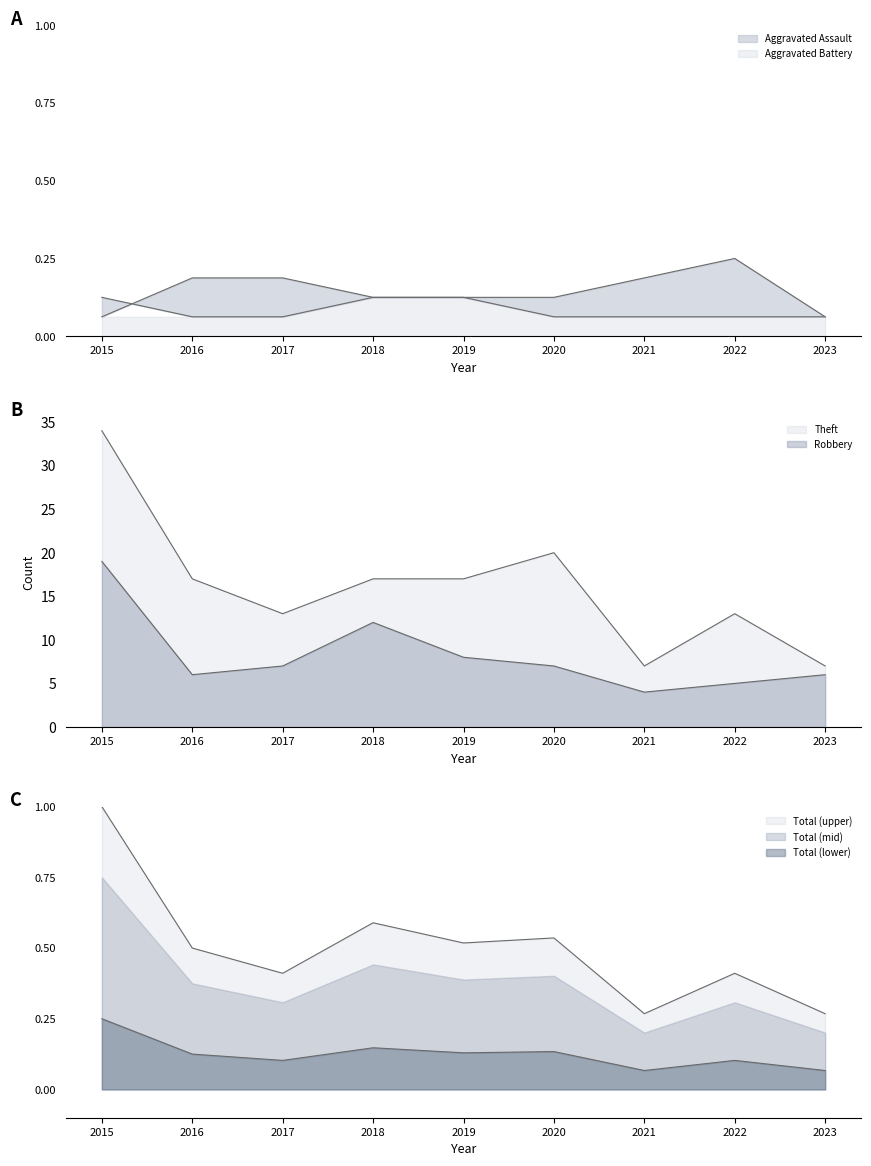

The Robbery series shows 9.9 at 2016. True or false?

False